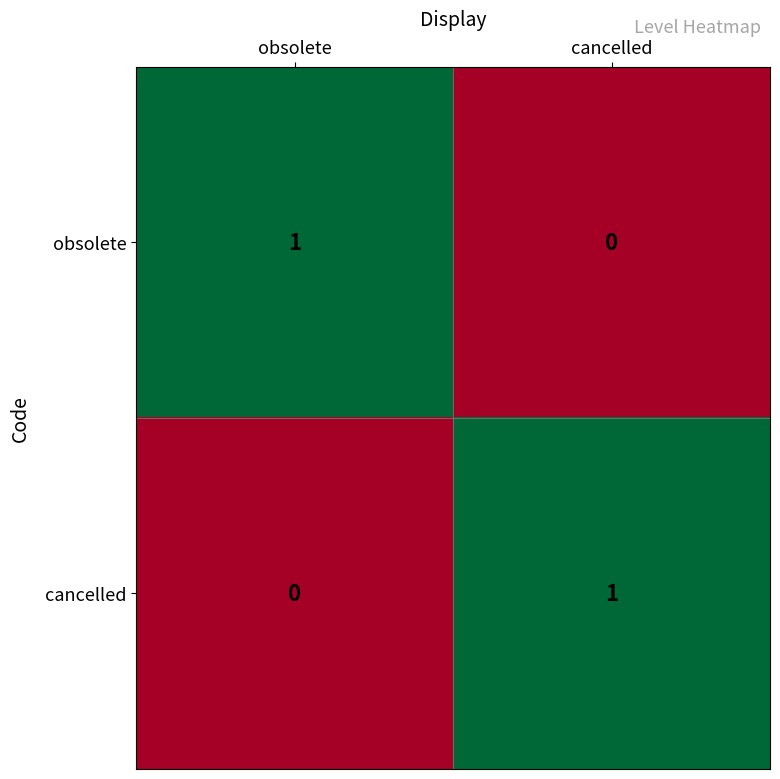

The cancelled series shows 1 at cancelled. True or false?

True